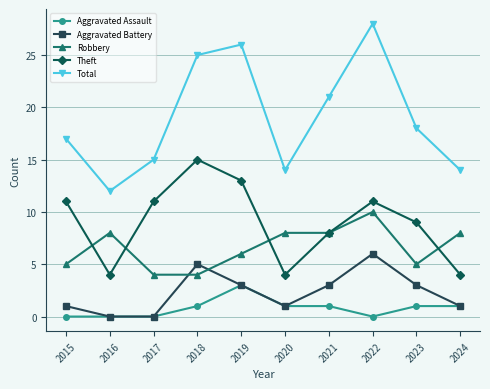

What is the average value of the Aggravated Assault series?

1